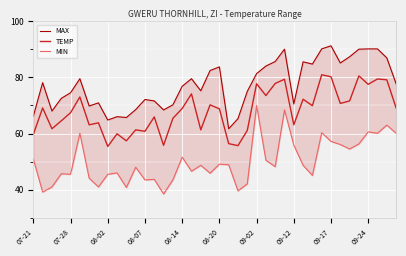

True or false: TEMP and MAX intersect in this chart.

False